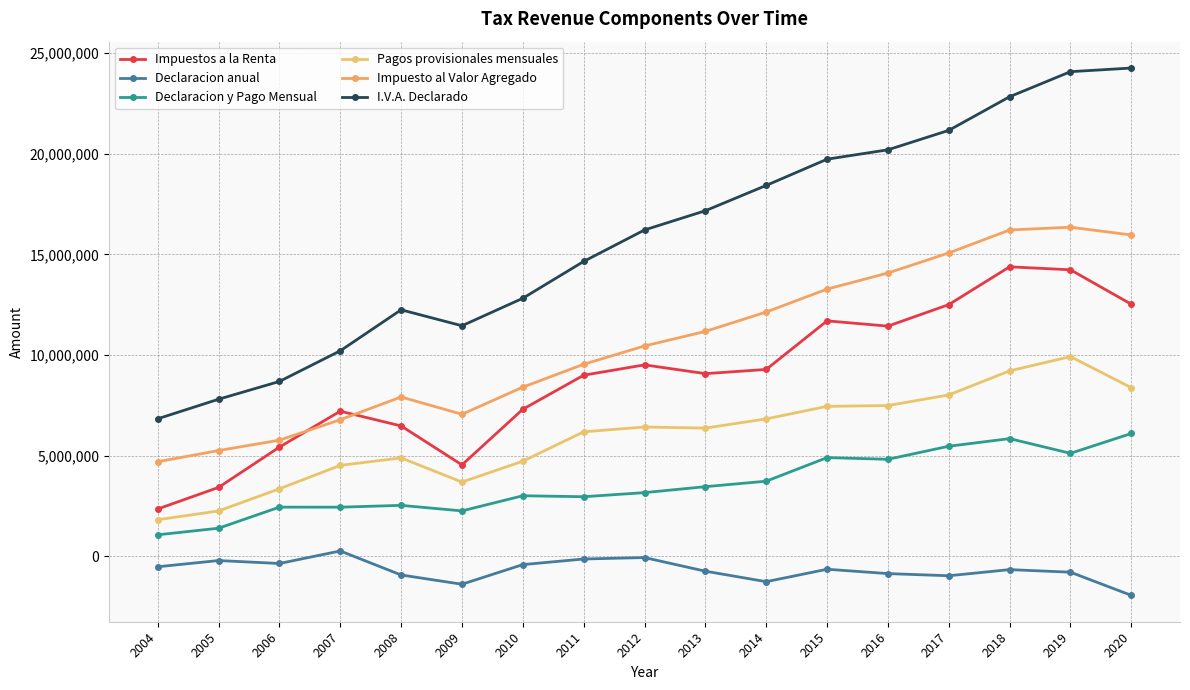

What value does the Impuestos a la Renta series have at 2008?

6472577